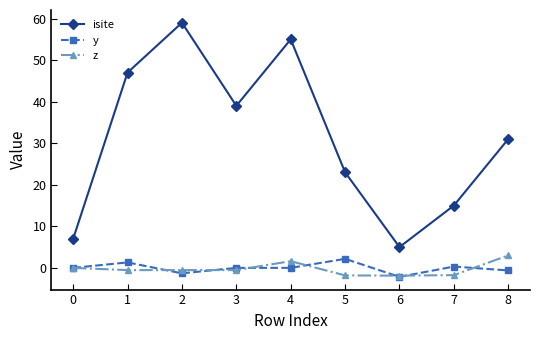

What is the value of the isite point at the 1st from the left?

7.0